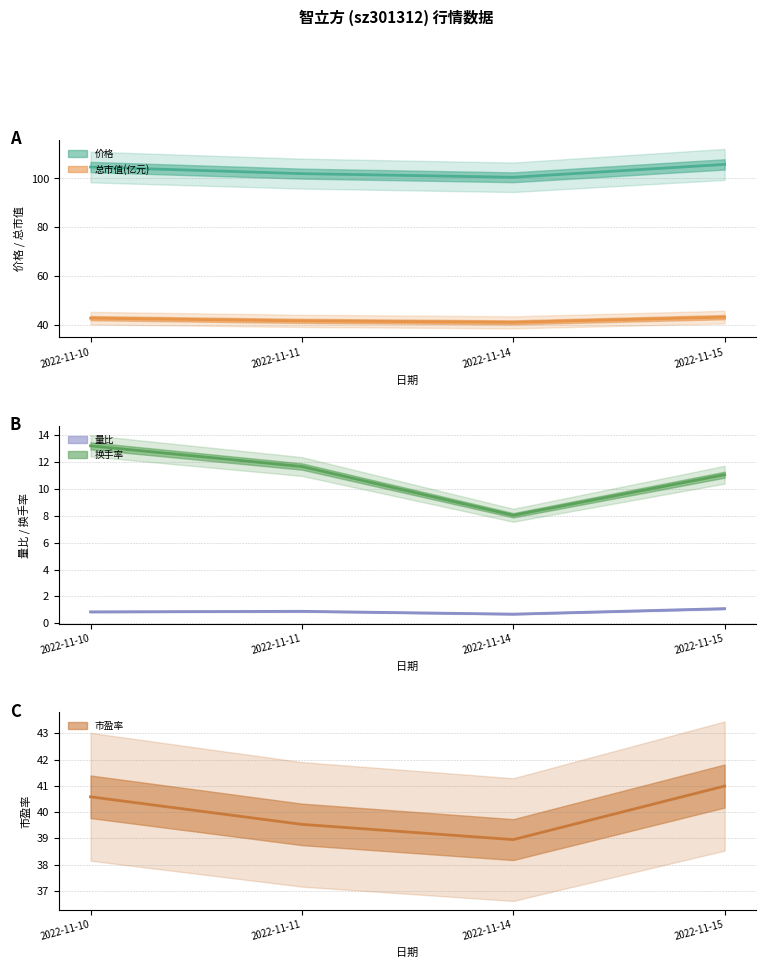

List the series in order of their peak value, highest first.

价格, 总市值(亿元), 市盈率, 换手率, 量比